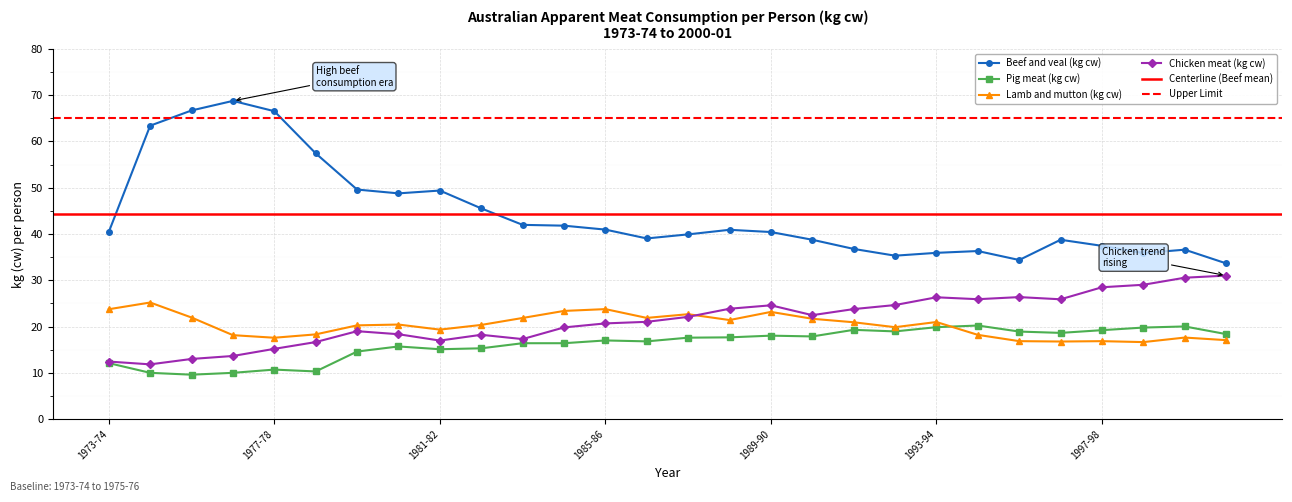

Reading left to right, what are all the values shown in this chart?

Beef and veal (kg cw): 1973-74=40.4	1974-75=63.4	1975-76=66.7	1976-77=68.8	1977-78=66.5	1978-79=57.4	1979-80=49.6	1980-81=48.8	1981-82=49.4	1982-83=45.5	1983-84=42.0	1984-85=41.8	1985-86=41.0	1986-87=39.0	1987-88=39.9	1988-89=40.9	1989-90=40.4	1990-91=38.8	1991-92=36.8	1992-93=35.3	1993-94=35.9	1994-95=36.3	1995-96=34.4	1996-97=38.8	1997-98=37.4	1998-99=35.9	1999-00=36.6	2000-01=33.7
Pig meat (kg cw): 1973-74=12.1	1974-75=10.0	1975-76=9.6	1976-77=10.0	1977-78=10.7	1978-79=10.3	1979-80=14.6	1980-81=15.7	1981-82=15.1	1982-83=15.3	1983-84=16.4	1984-85=16.4	1985-86=17.0	1986-87=16.8	1987-88=17.6	1988-89=17.7	1989-90=18.0	1990-91=17.9	1991-92=19.3	1992-93=19.0	1993-94=19.9	1994-95=20.2	1995-96=18.9	1996-97=18.6	1997-98=19.2	1998-99=19.8	1999-00=20.0	2000-01=18.4
Lamb and mutton (kg cw): 1973-74=23.7	1974-75=25.2	1975-76=22.0	1976-77=18.1	1977-78=17.6	1978-79=18.3	1979-80=20.3	1980-81=20.4	1981-82=19.3	1982-83=20.4	1983-84=21.9	1984-85=23.4	1985-86=23.8	1986-87=21.9	1987-88=22.7	1988-89=21.4	1989-90=23.2	1990-91=21.7	1991-92=20.9	1992-93=19.9	1993-94=21.0	1994-95=18.2	1995-96=16.8	1996-97=16.8	1997-98=16.8	1998-99=16.6	1999-00=17.6	2000-01=17.1
Chicken meat (kg cw): 1973-74=12.4	1974-75=11.8	1975-76=13.0	1976-77=13.6	1977-78=15.2	1978-79=16.6	1979-80=19.0	1980-81=18.3	1981-82=17.0	1982-83=18.2	1983-84=17.3	1984-85=19.8	1985-86=20.7	1986-87=21.0	1987-88=22.1	1988-89=23.9	1989-90=24.6	1990-91=22.5	1991-92=23.8	1992-93=24.7	1993-94=26.3	1994-95=25.9	1995-96=26.4	1996-97=25.9	1997-98=28.5	1998-99=29.0	1999-00=30.6	2000-01=31.0